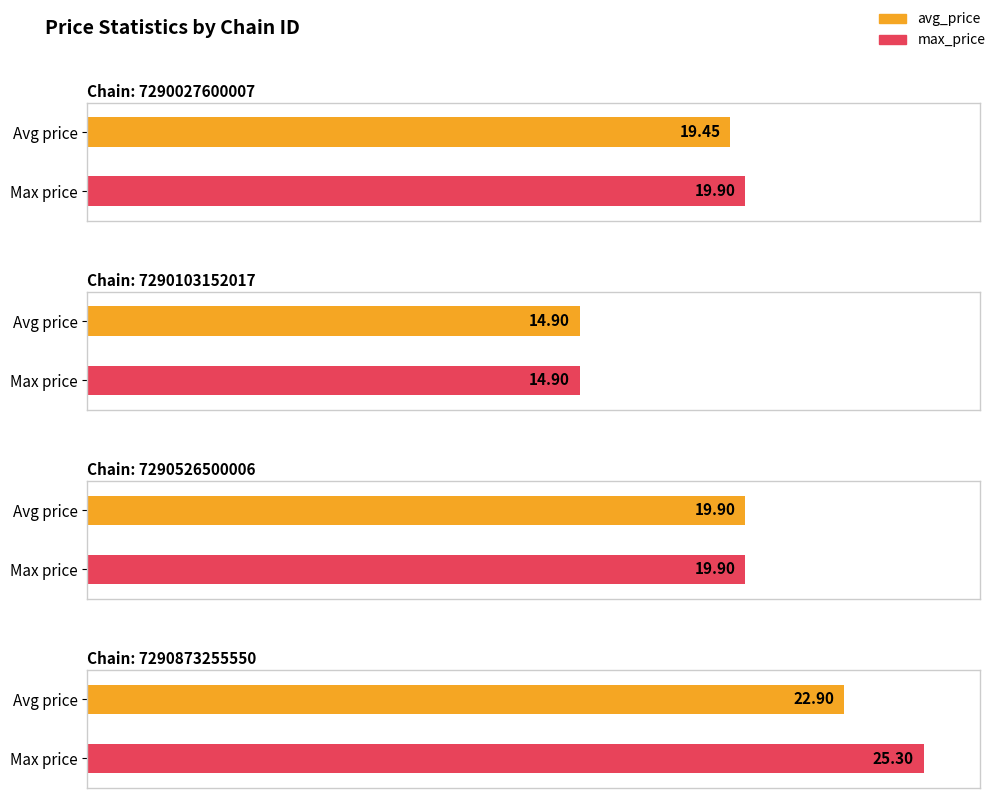

The value of max_price at 7290103152017 is 14.9. True or false?

True